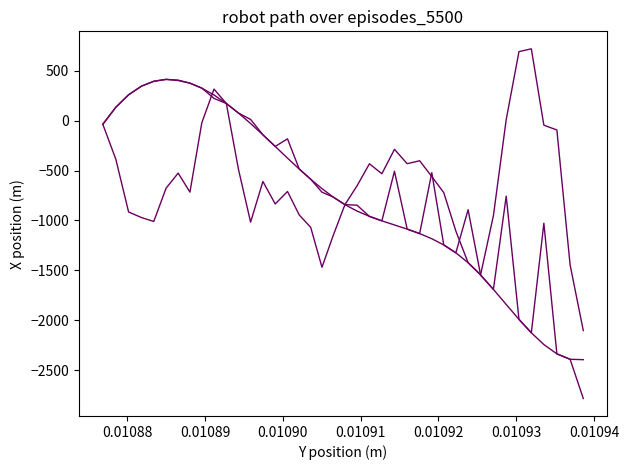

Does the chart have visible grid lines?

No